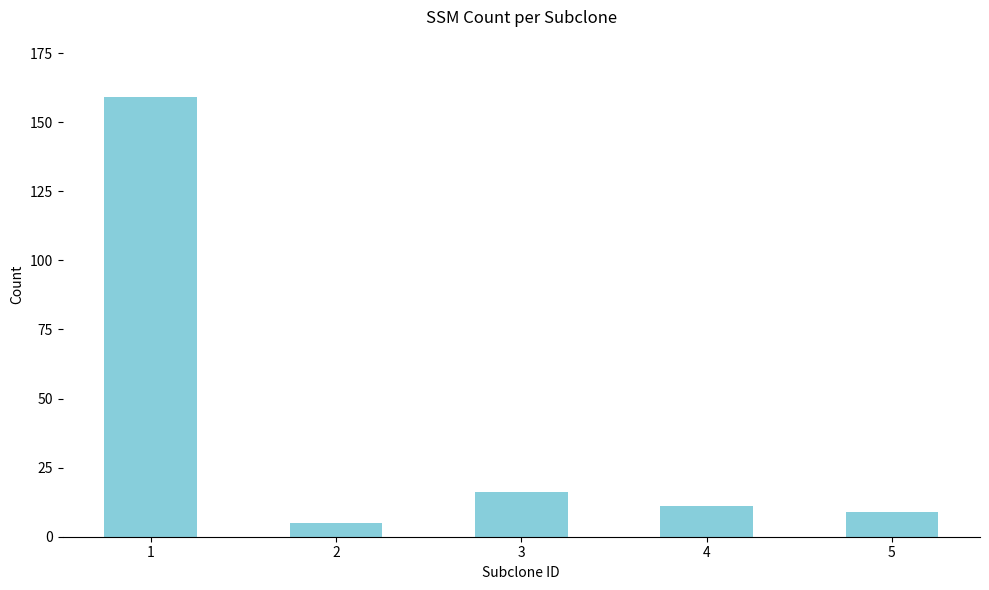

What is the ratio of the value at 4 to the value at 2?

2.2